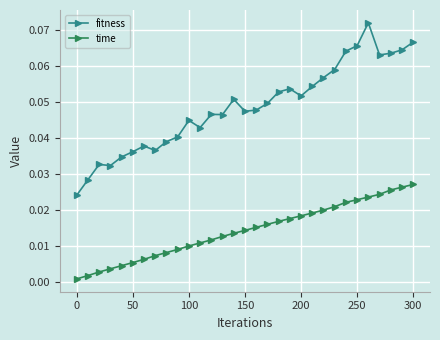

True or false: time and fitness cross at least once.

False